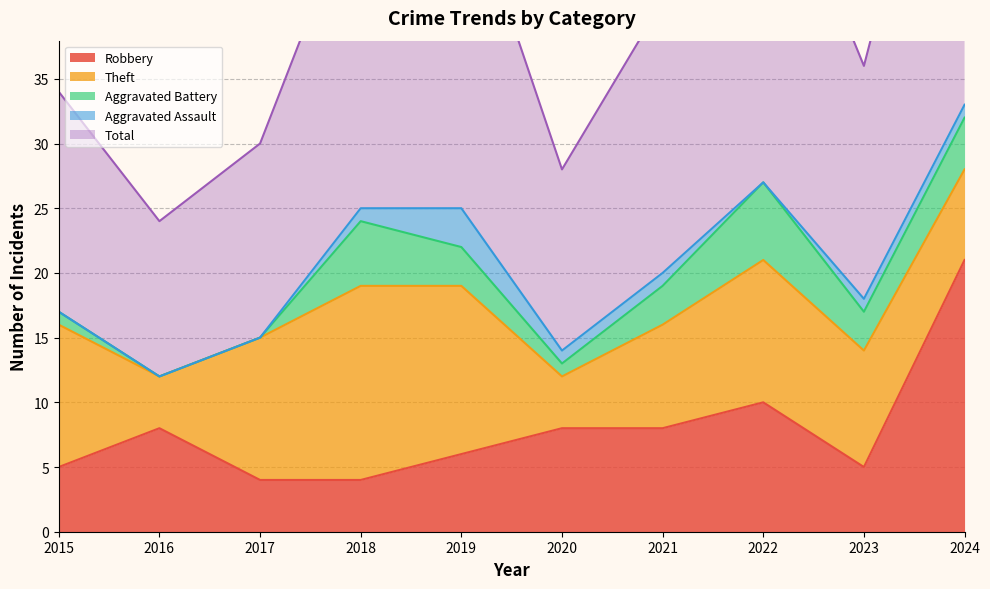

Reading left to right, extract all data points from this chart.

Robbery: 2015=5	2016=8	2017=4	2018=4	2019=6	2020=8	2021=8	2022=10	2023=5	2024=21
Theft: 2015=11	2016=4	2017=11	2018=15	2019=13	2020=4	2021=8	2022=11	2023=9	2024=7
Aggravated Battery: 2015=1	2016=0	2017=0	2018=5	2019=3	2020=1	2021=3	2022=6	2023=3	2024=4
Aggravated Assault: 2015=0	2016=0	2017=0	2018=1	2019=3	2020=1	2021=1	2022=0	2023=1	2024=1
Total: 2015=17	2016=12	2017=15	2018=25	2019=26	2020=14	2021=21	2022=28	2023=18	2024=33